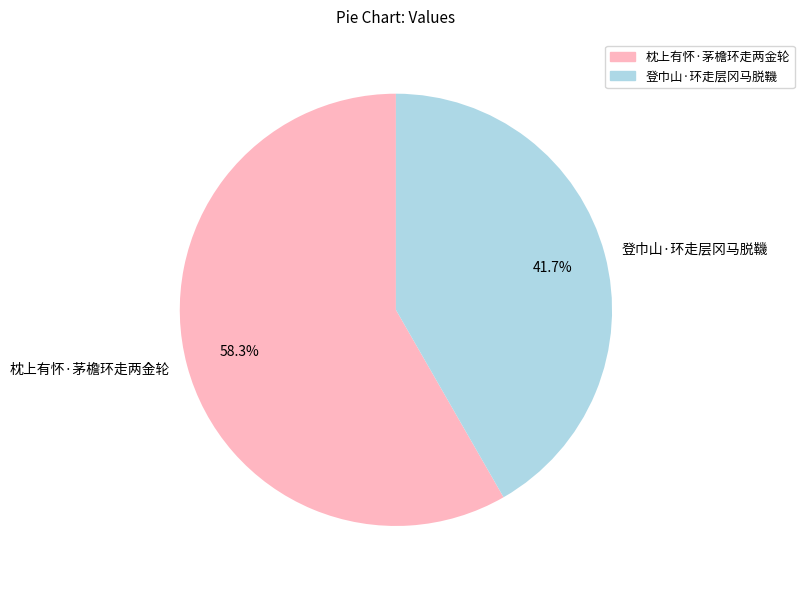

To the nearest percent, what is the difference between the largest and smallest slice percentages?

17%